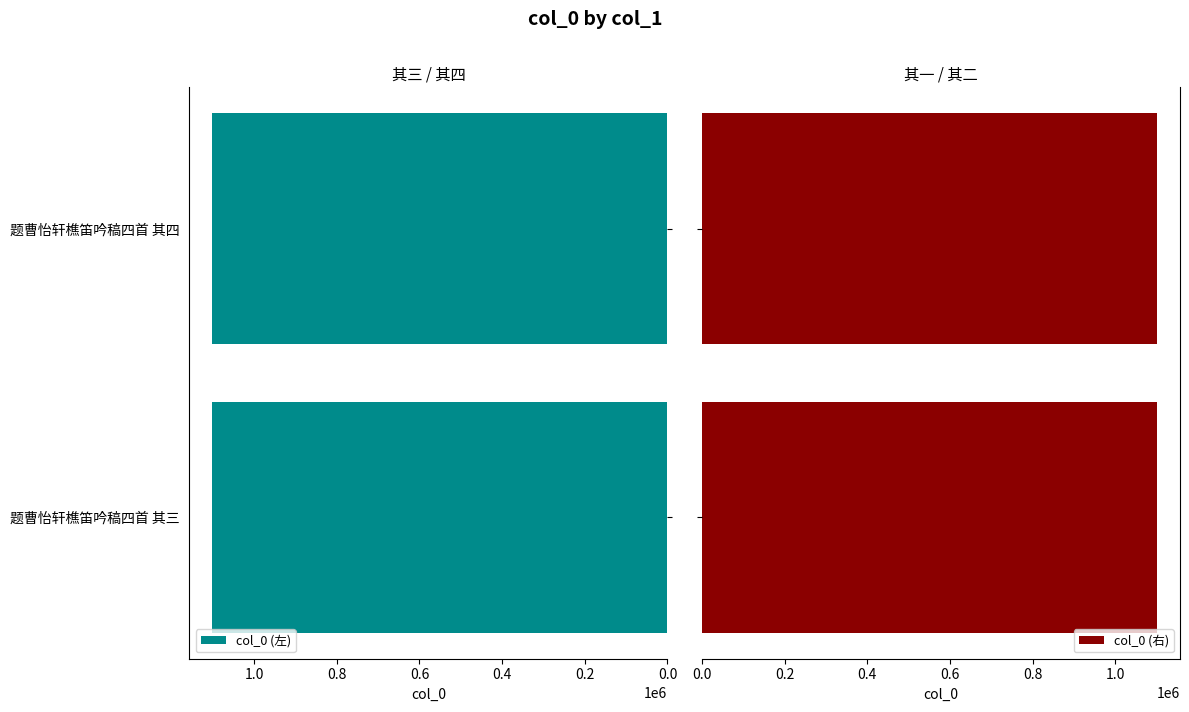

What is the value of the col_0 (右) bar at the 2nd from the left?

1101542